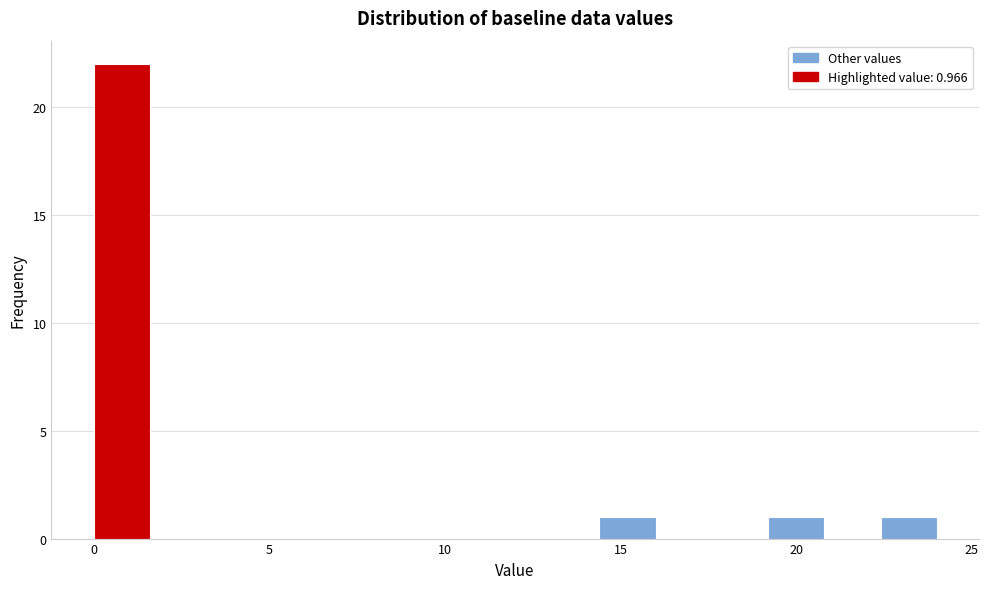

Read against the x-axis, roughly where is the centre of the tallest bar?

1.0